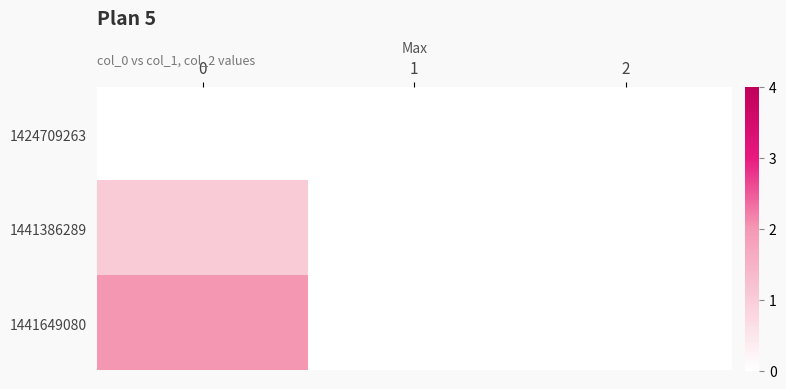

What is the total value across all series at 0?

3